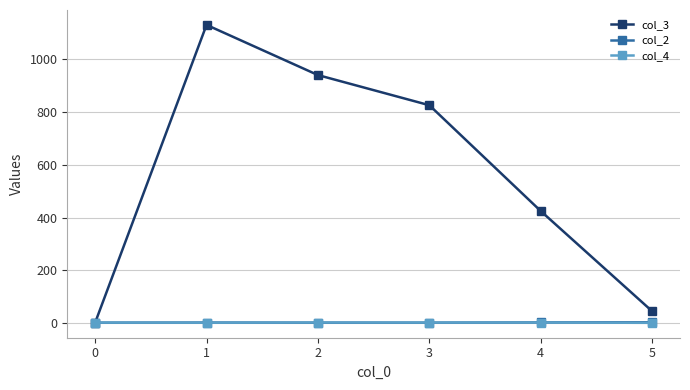

True or false: col_3 has a value of 1801.4 at 1.

False